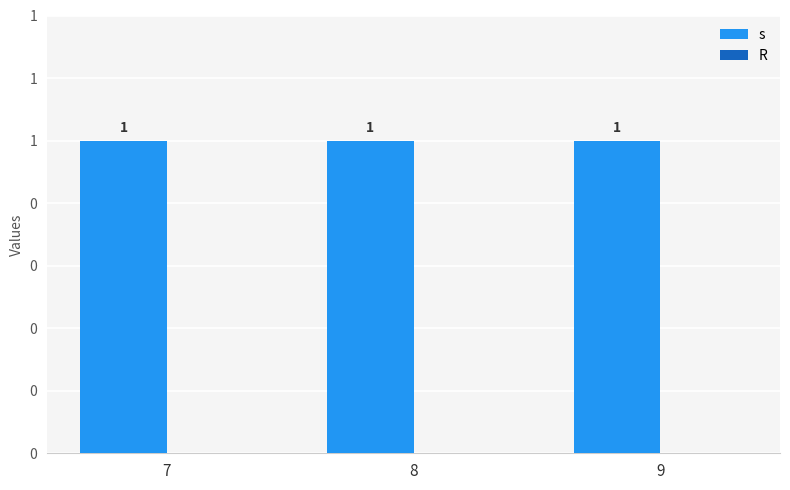

What is the total value across all series at 7?

1